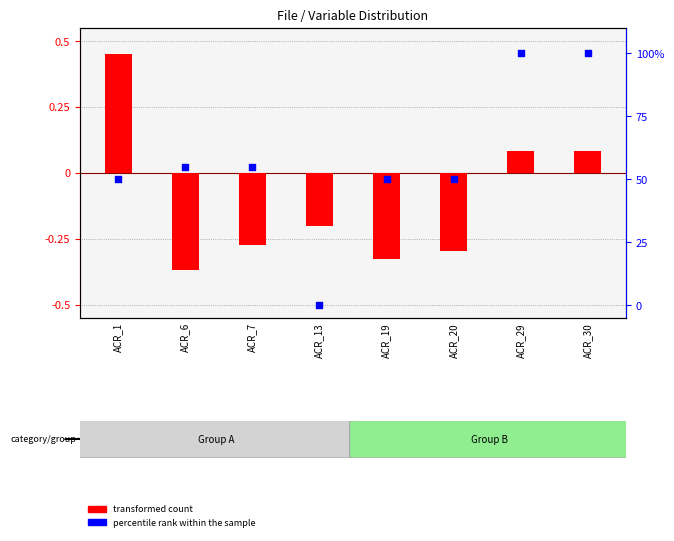

Which series has the largest total across all categories?

percentile rank within the sample